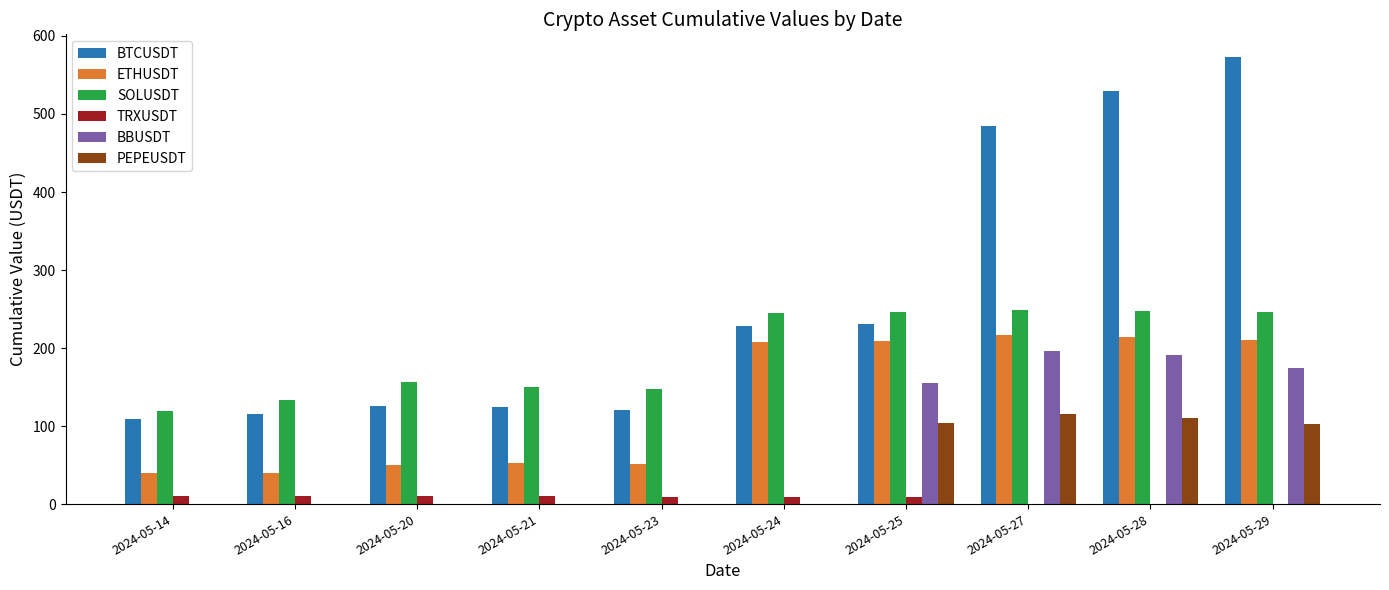

Which label corresponds to the largest value in the chart?

2024-05-29